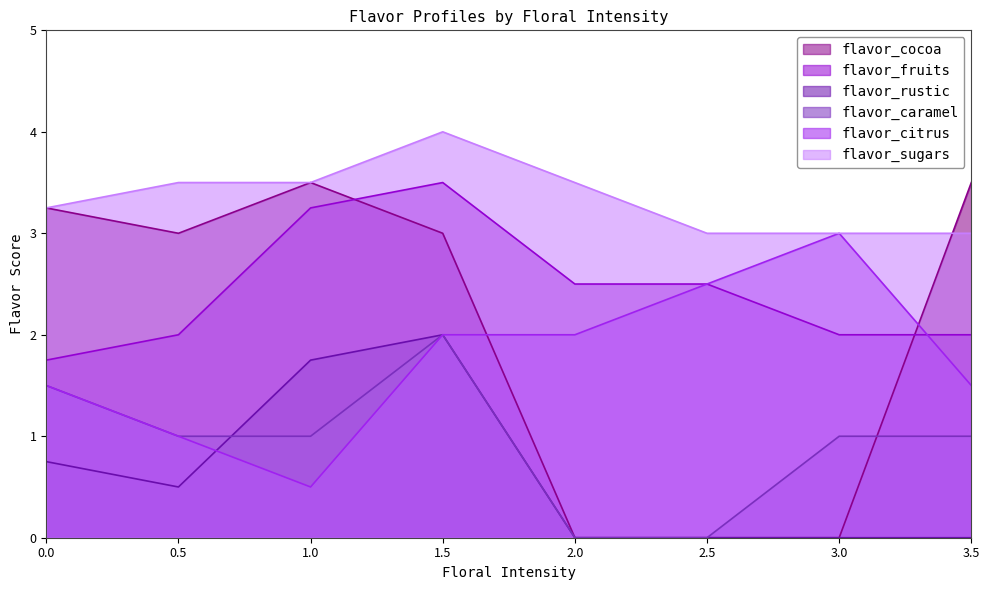

Which series changed the most between 1.0 and 3.0?

flavor_cocoa